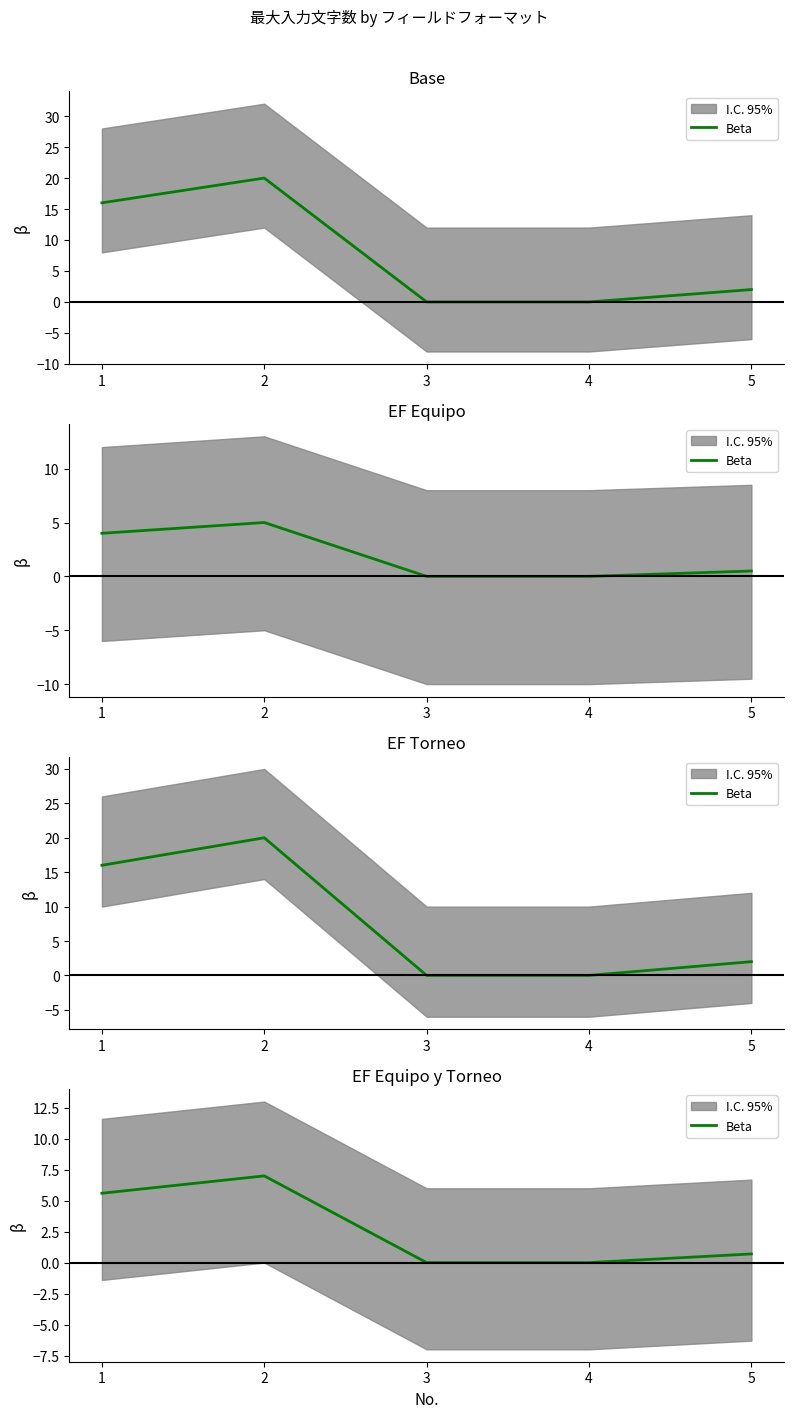

What is the difference between the values at 2 and 1?

1.4